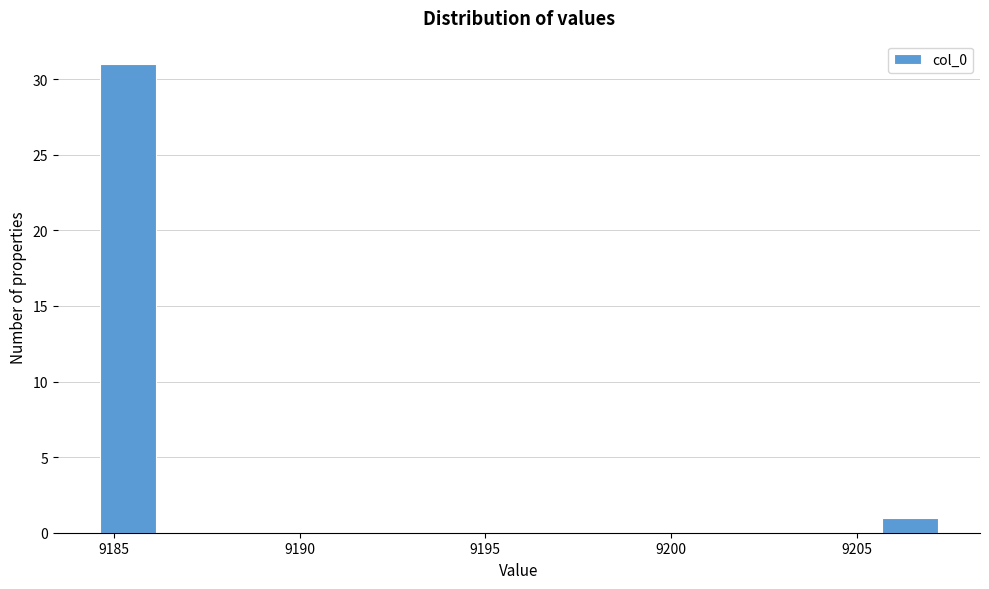

Around what value on the x-axis is the tallest bar? Give the approximate position of its centre, as read against the axis.

9185.5